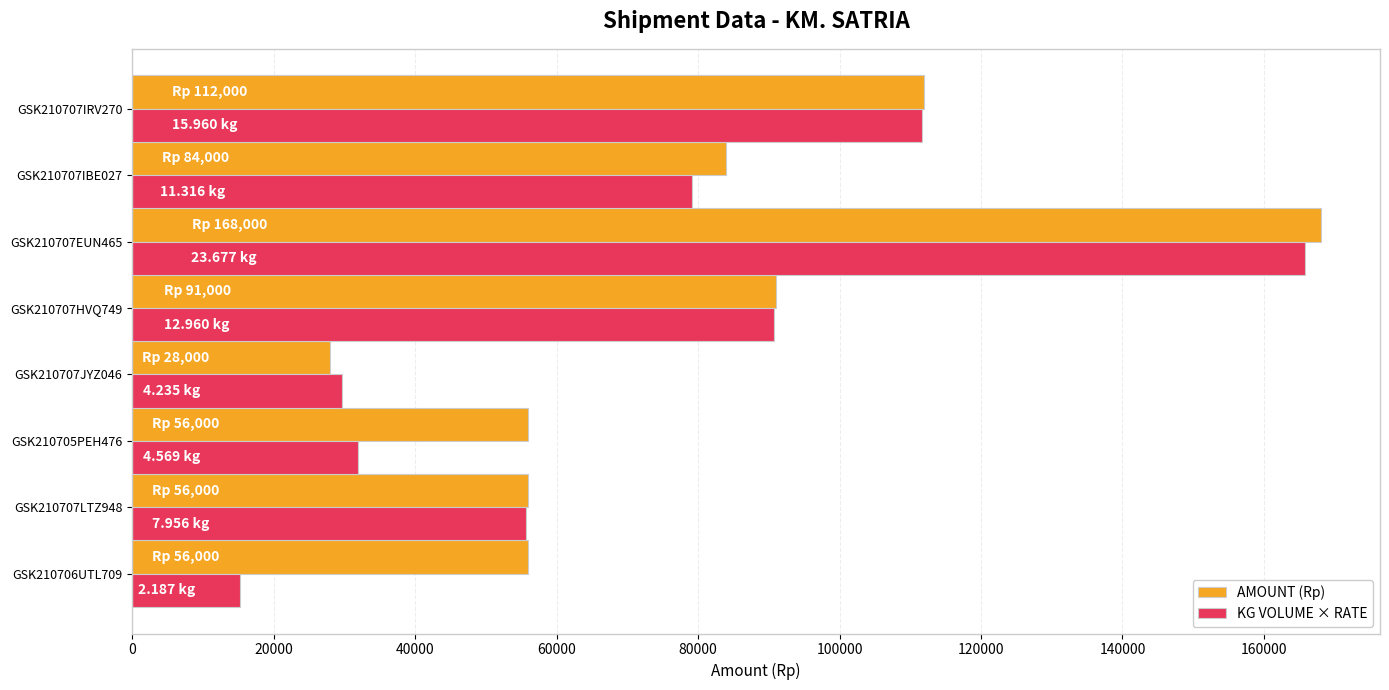

Rank the series by their average value, from lowest to highest.

KG VOLUME × RATE, AMOUNT (Rp)